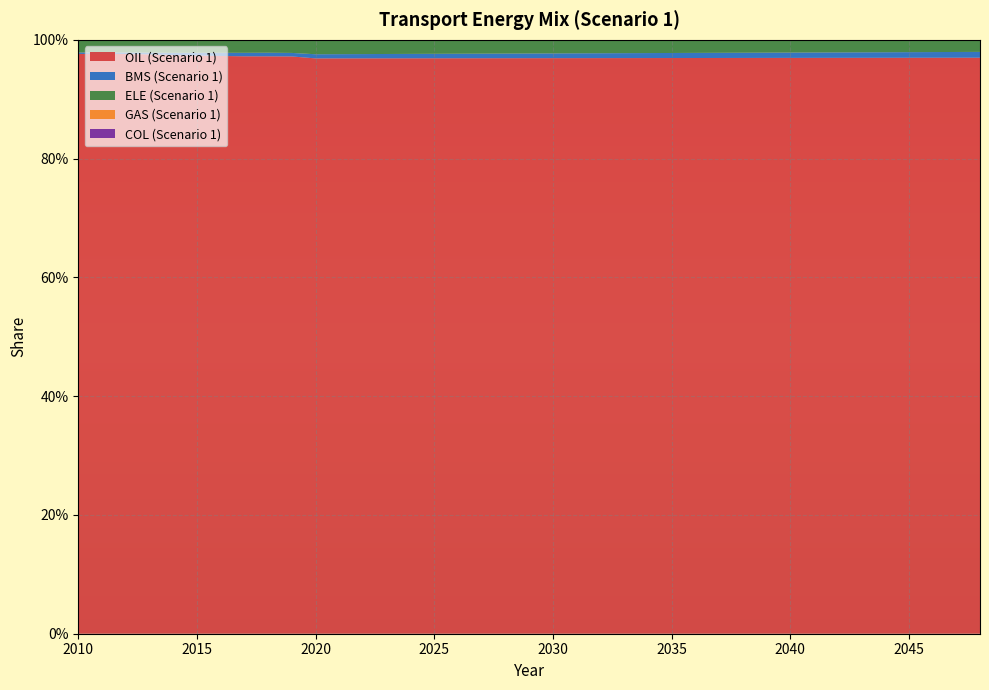

Reading left to right, what are all the values shown in this chart?

OIL (Scenario 1): 1.0	1.0	1.0	1.0	1.0	1.0	1.0	1.0	1.0	1.0	1.0	1.0	1.0	1.0	1.0	1.0	1.0	1.0	1.0	1.0	1.0	1.0	1.0	1.0	1.0	1.0	1.0	1.0	1.0	1.0	1.0	1.0	1.0	1.0	1.0	1.0	1.0	1.0	1.0
BMS (Scenario 1): 0.0	0.0	0.0	0.0	0.0	0.0	0.0	0.0	0.0	0.0	0.0	0.0	0.0	0.0	0.0	0.0	0.0	0.0	0.0	0.0	0.0	0.0	0.0	0.0	0.0	0.0	0.0	0.0	0.0	0.0	0.0	0.0	0.0	0.0	0.0	0.0	0.0	0.0	0.0
ELE (Scenario 1): 0.0	0.0	0.0	0.0	0.0	0.0	0.0	0.0	0.0	0.0	0.0	0.0	0.0	0.0	0.0	0.0	0.0	0.0	0.0	0.0	0.0	0.0	0.0	0.0	0.0	0.0	0.0	0.0	0.0	0.0	0.0	0.0	0.0	0.0	0.0	0.0	0.0	0.0	0.0
GAS (Scenario 1): 0.0	0.0	0.0	0.0	0.0	0.0	0.0	0.0	0.0	0.0	0.0	0.0	0.0	0.0	0.0	0.0	0.0	0.0	0.0	0.0	0.0	0.0	0.0	0.0	0.0	0.0	0.0	0.0	0.0	0.0	0.0	0.0	0.0	0.0	0.0	0.0	0.0	0.0	0.0
COL (Scenario 1): 0.0	0.0	0.0	0.0	0.0	0.0	0.0	0.0	0.0	0.0	0.0	0.0	0.0	0.0	0.0	0.0	0.0	0.0	0.0	0.0	0.0	0.0	0.0	0.0	0.0	0.0	0.0	0.0	0.0	0.0	0.0	0.0	0.0	0.0	0.0	0.0	0.0	0.0	0.0